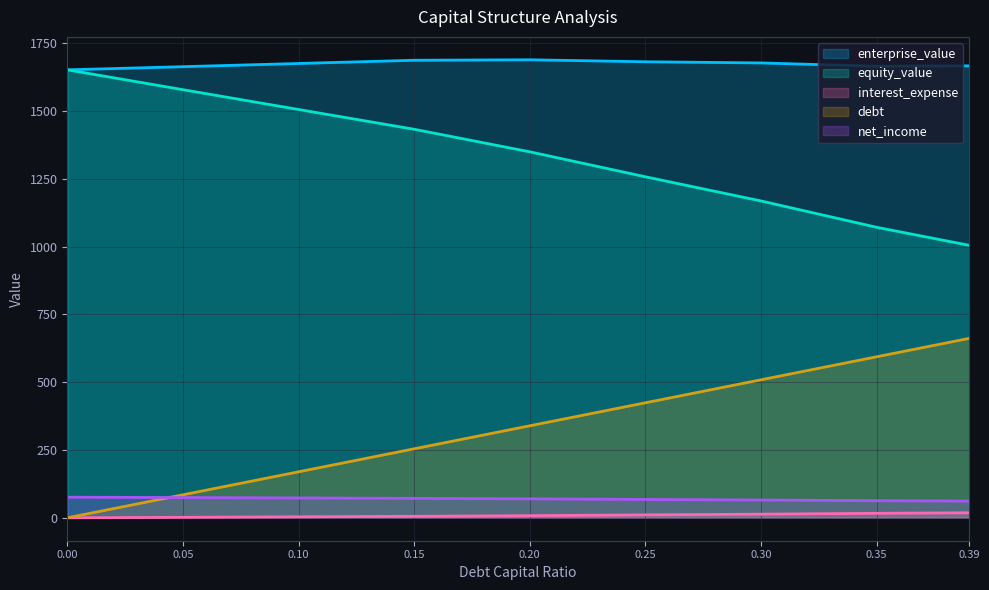

True or false: debt and enterprise_value intersect in this chart.

False